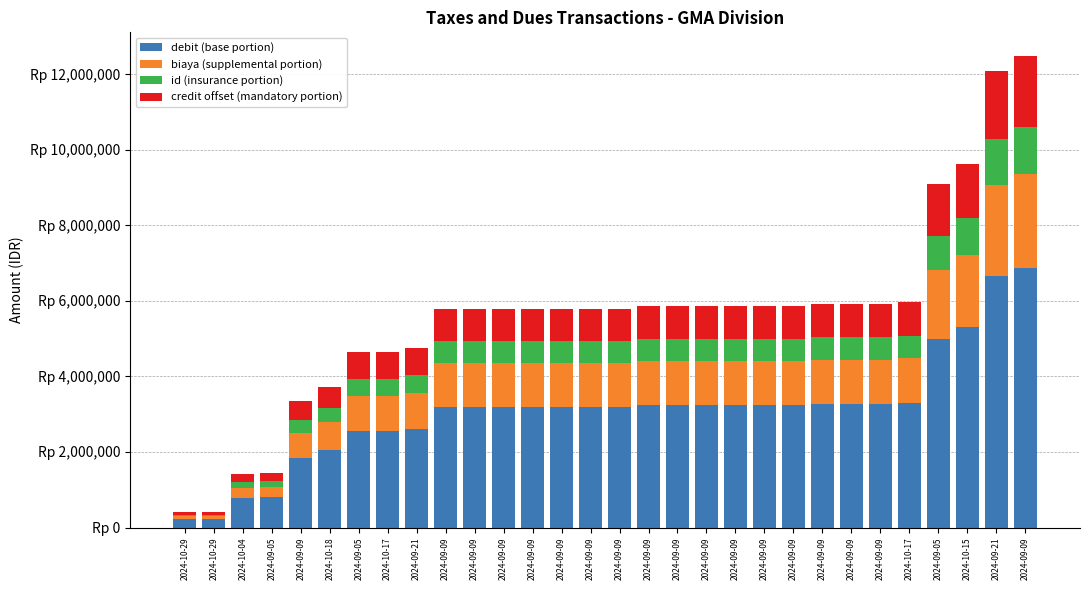

What is the label of the 19th bar from the left?

2024-09-09